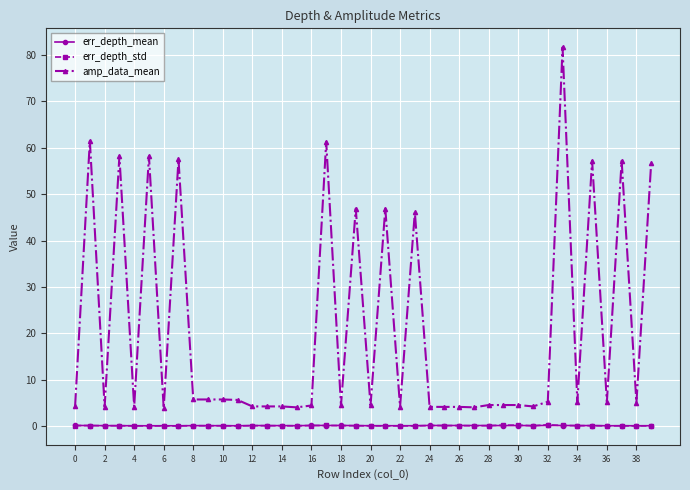

True or false: amp_data_mean and err_depth_mean intersect in this chart.

False